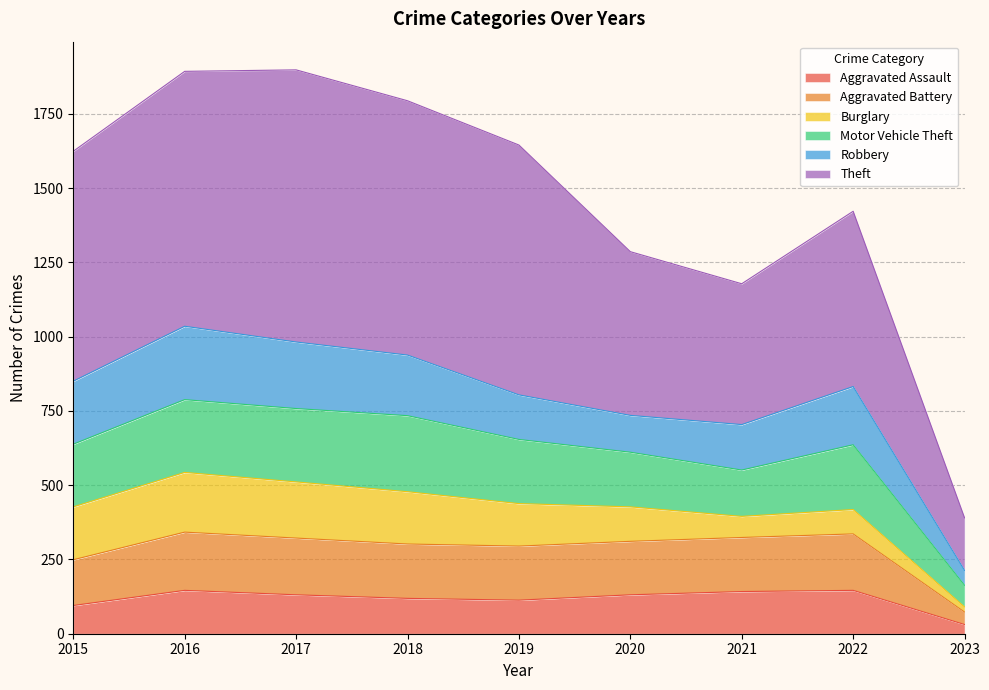

What is the sum of all Aggravated Assault values?

1054